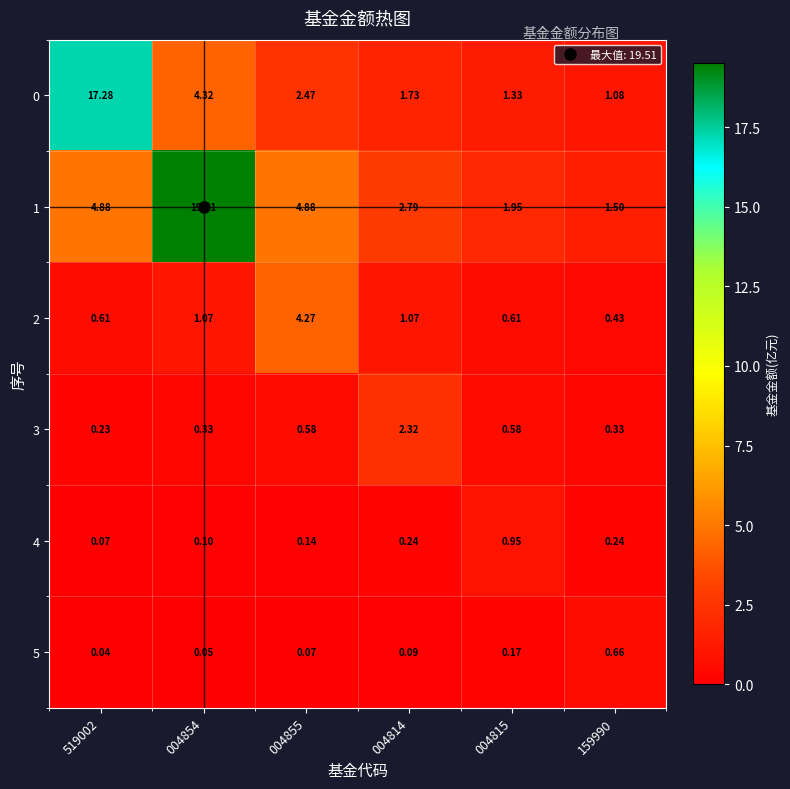

Is the value of 2 at 004855 greater than the value of 0 at 004854?

No